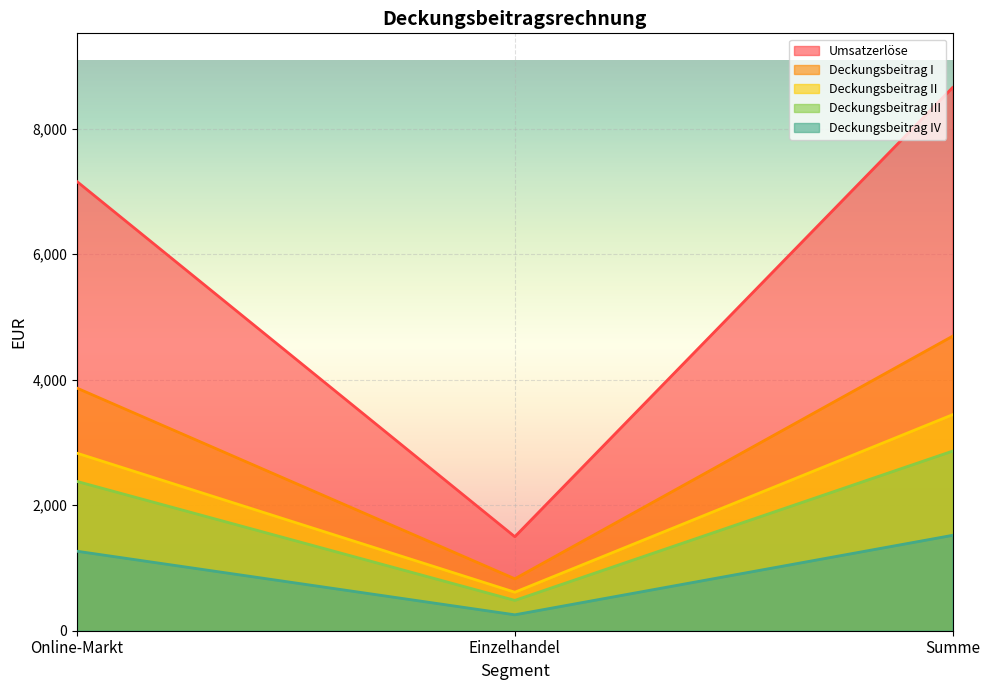

How many data points in Umsatzerlöse are less than 7155?

1